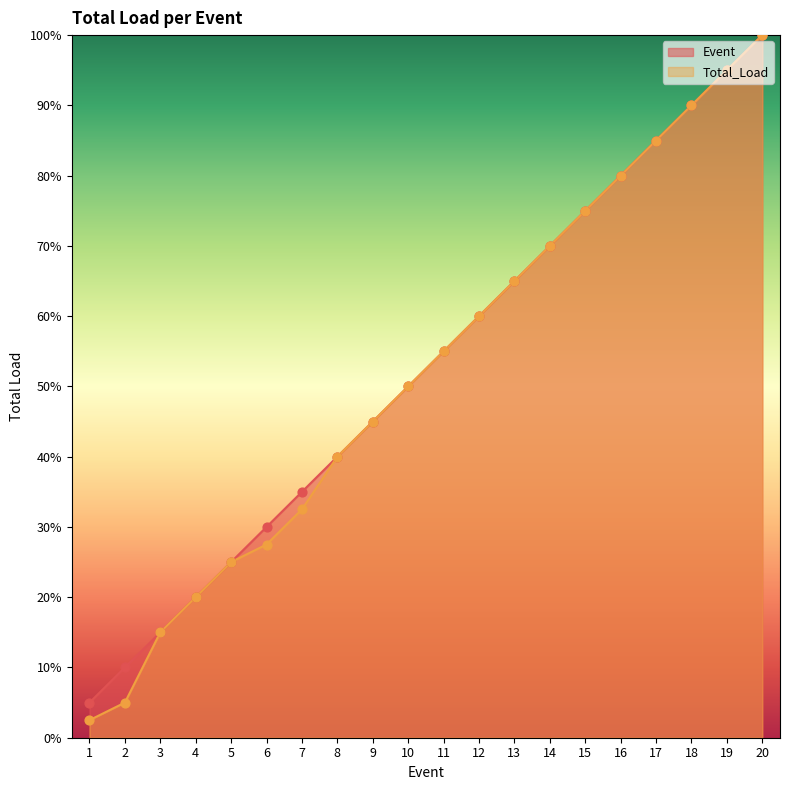

Which series contains the lowest Y value?

Total_Load